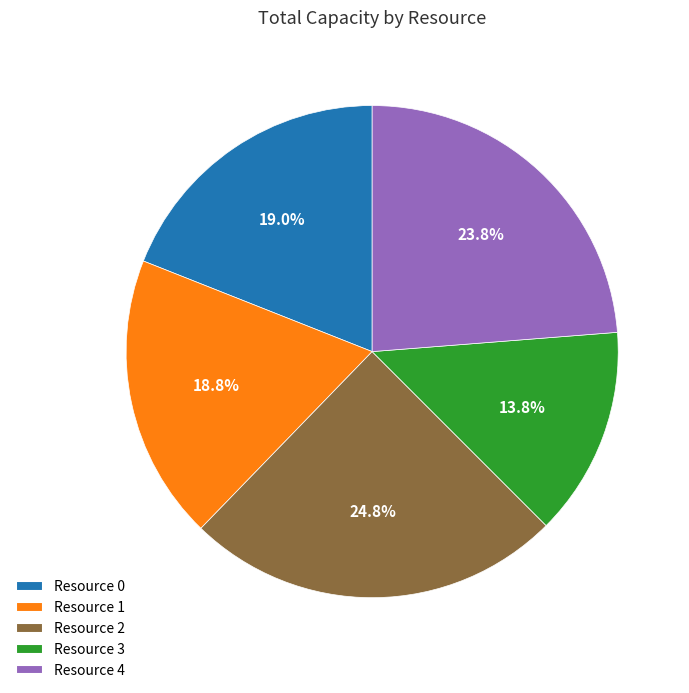

How many segments does this pie chart have?

5